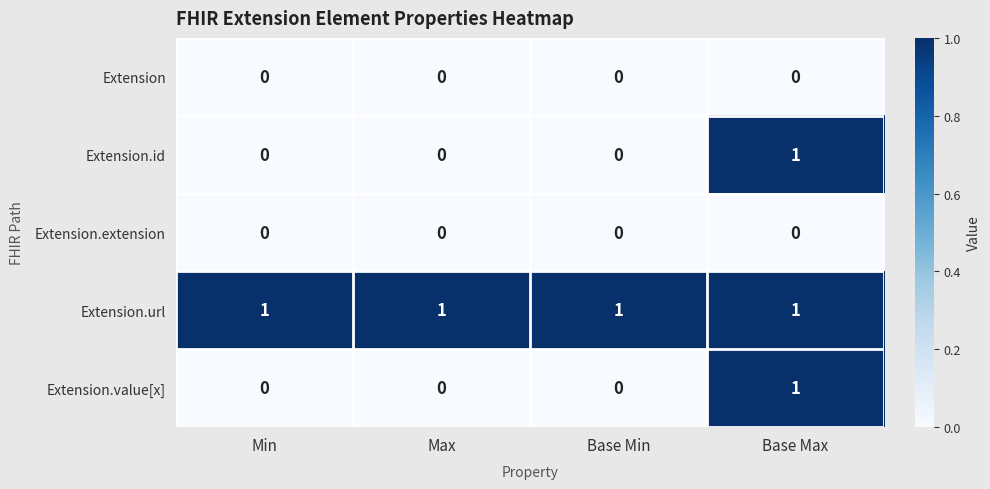

Reading right to left, extract all data points from this chart.

Extension: Base Max=0	Base Min=0	Max=0	Min=0
Extension.id: Base Max=1	Base Min=0	Max=0	Min=0
Extension.extension: Base Max=0	Base Min=0	Max=0	Min=0
Extension.url: Base Max=1	Base Min=1	Max=1	Min=1
Extension.value[x]: Base Max=1	Base Min=0	Max=0	Min=0